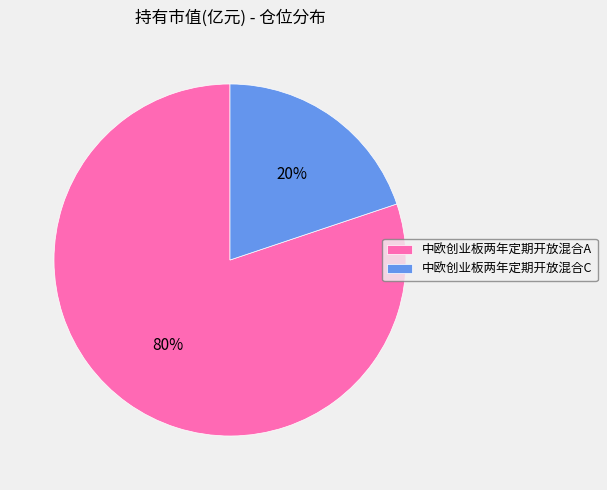

To the nearest percent, what percentage of the pie is 中欧创业板两年定期开放混合A?

80%